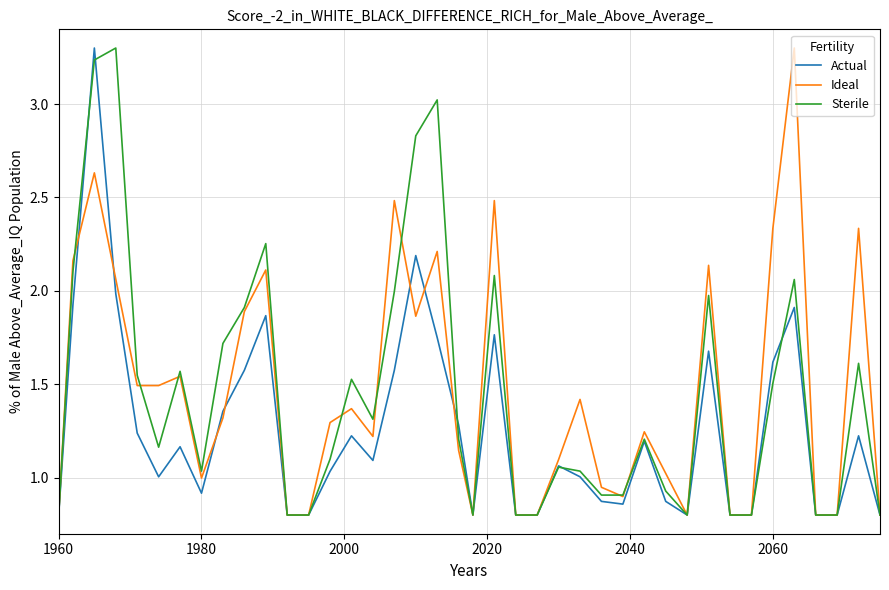

What is the minimum value for Sterile?

0.8